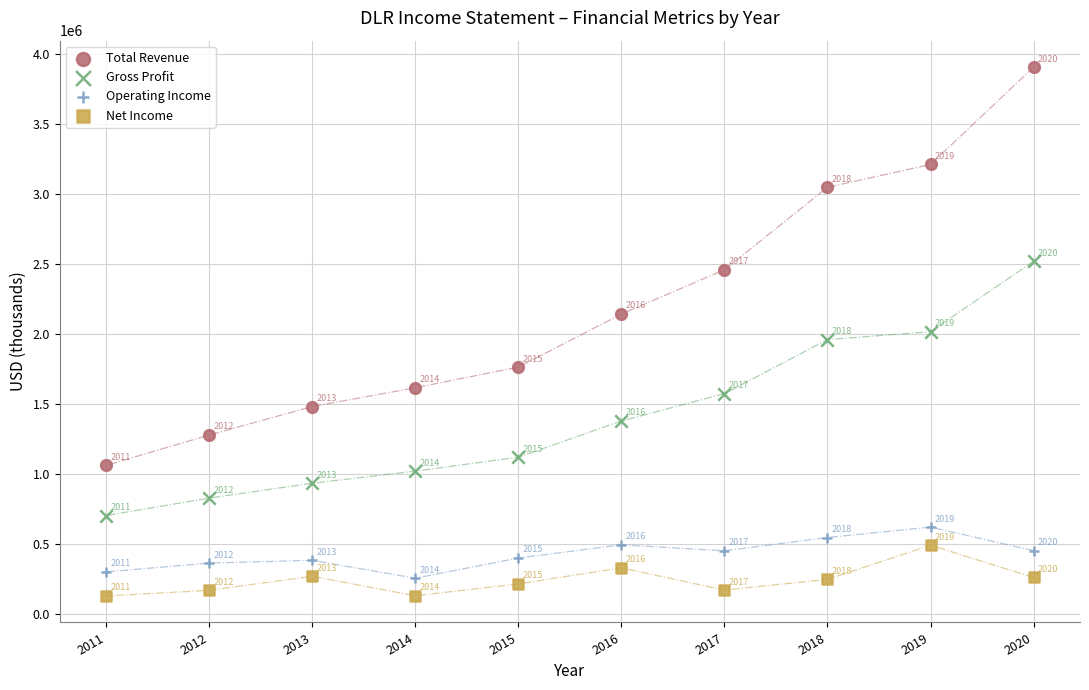

What is the X range (max minus min) for the scatter plot?

9